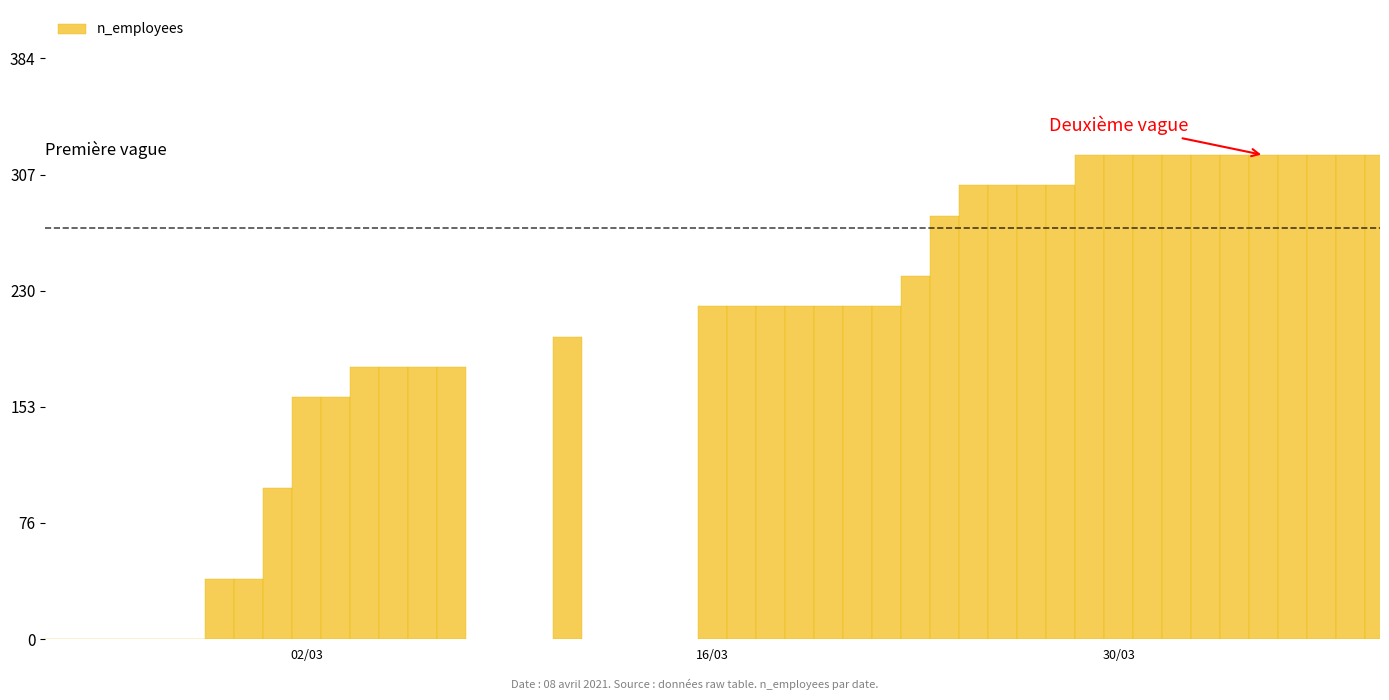

Are the bars grouped side by side (vs. stacked)?

No